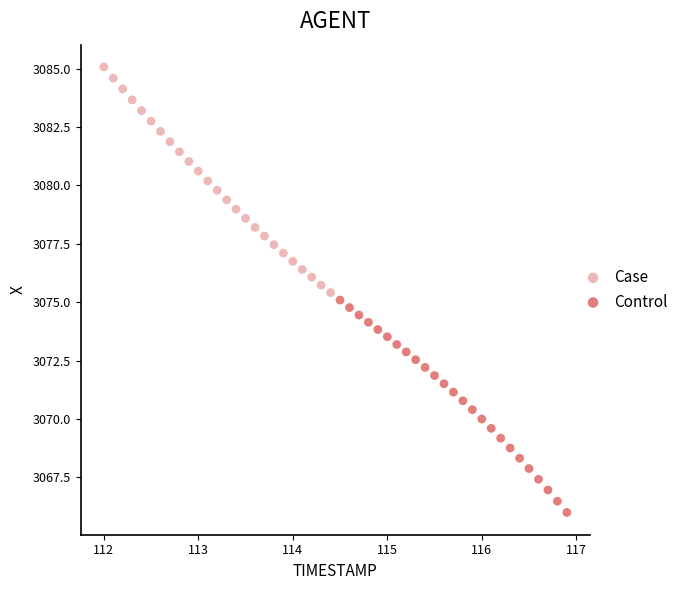

Which series contains the highest Y value?

Case